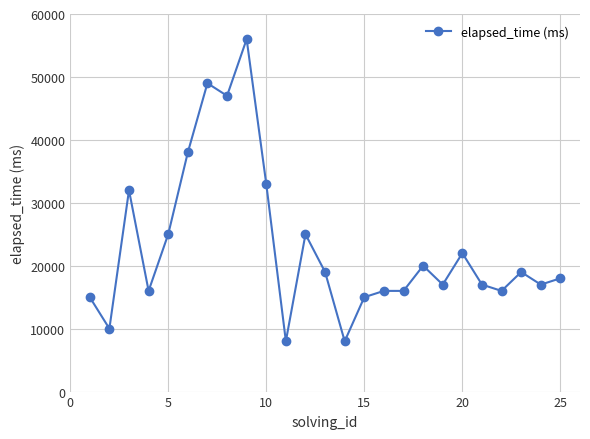

Is this an area chart (filled region under the line)?

No